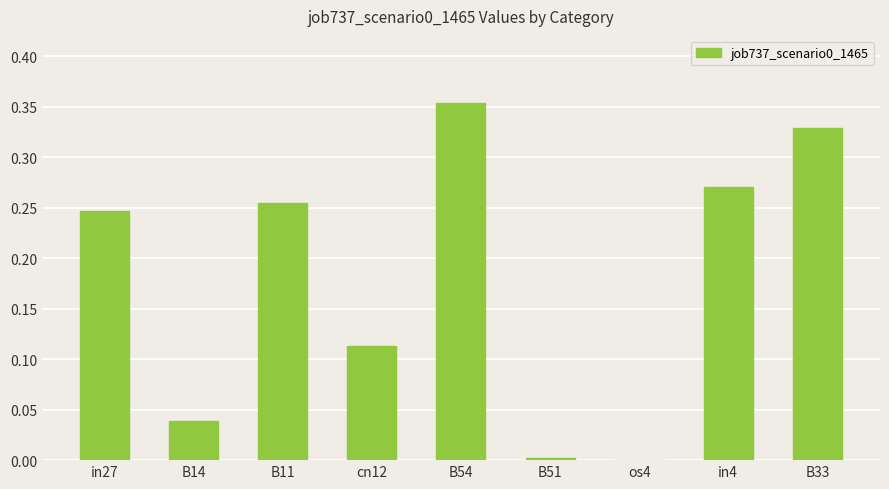

What is the sum of the values at cn12 and B54?

0.5